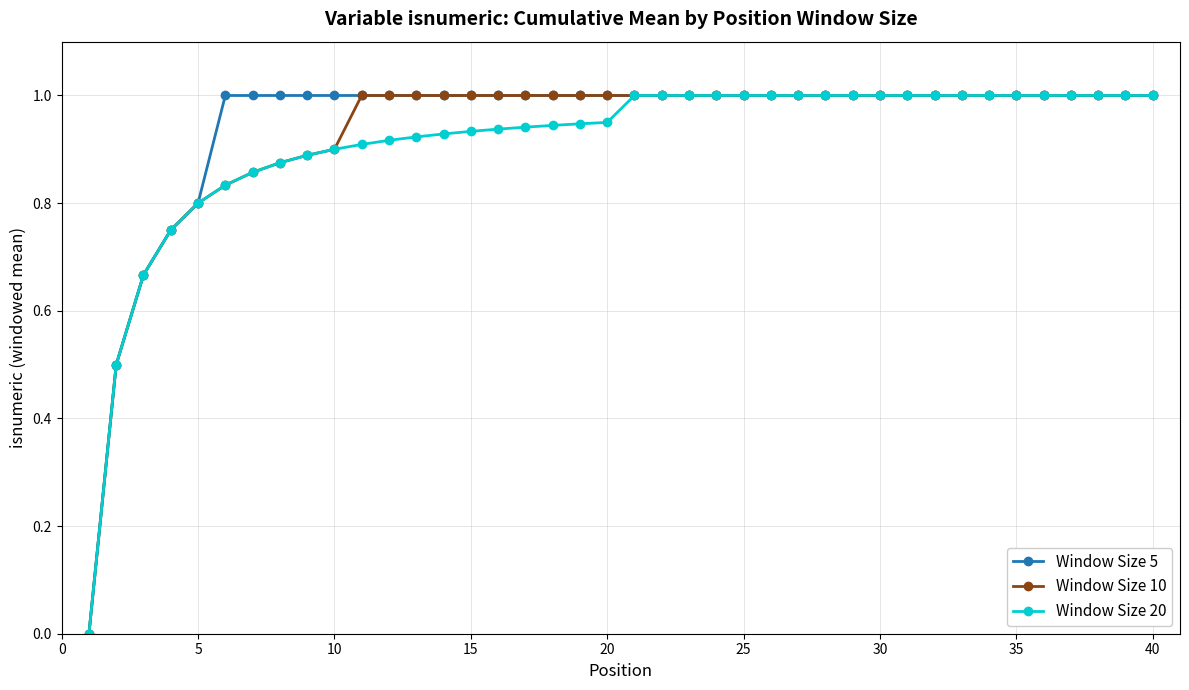

What is the maximum value shown in the chart?

1.0